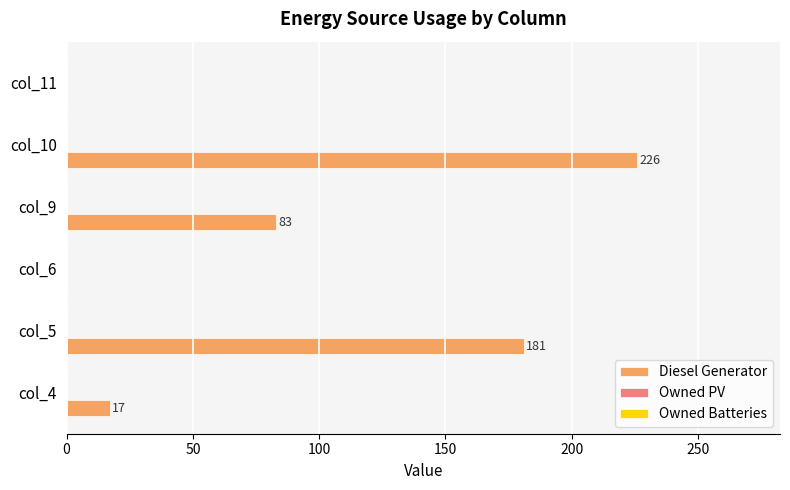

What is the sum of the values at col_9 and col_4?

100